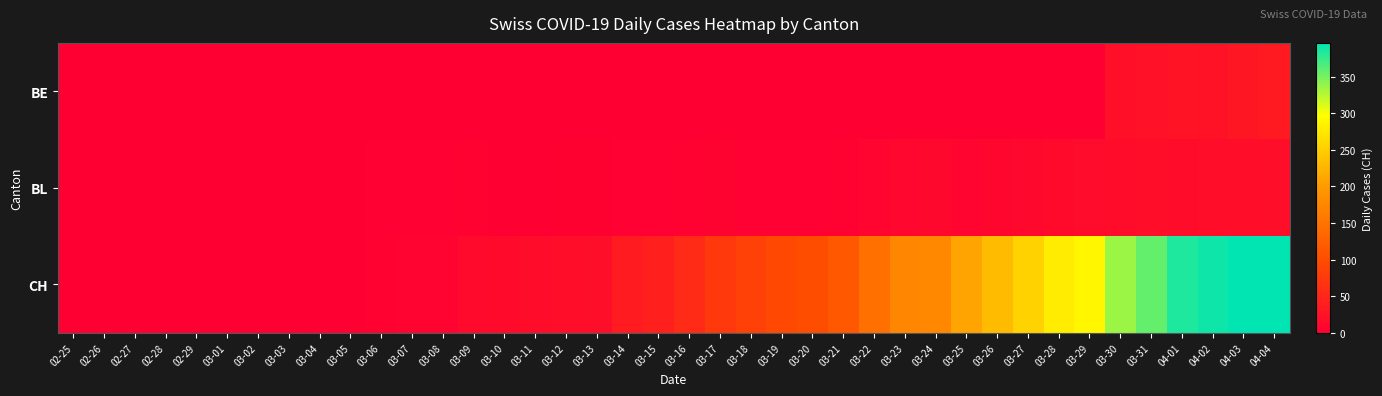

Which series has the largest total across all categories?

CH